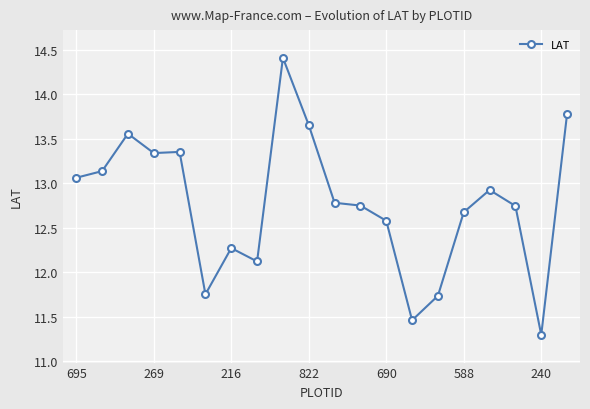

What is the minimum value shown in the chart?

11.3